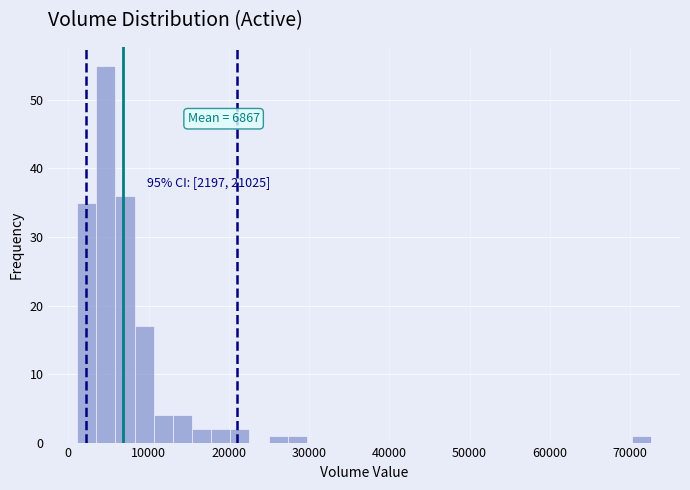

Read against the x-axis, roughly where is the centre of the tallest bar?

5000